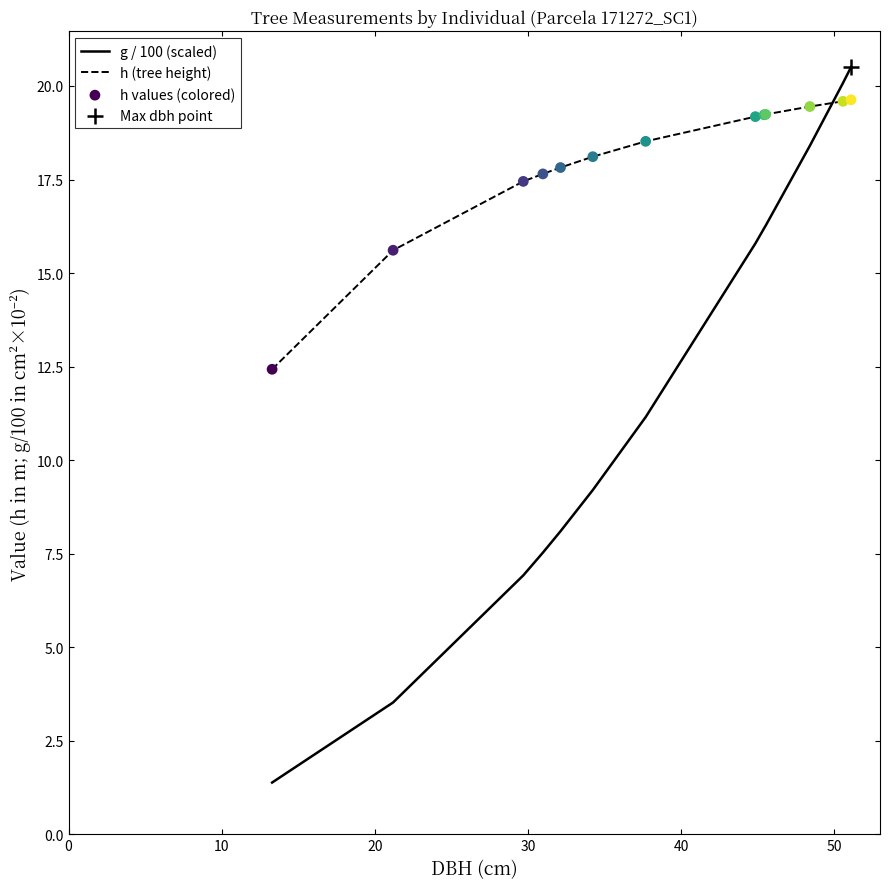

What is the smallest value displayed?

1.4